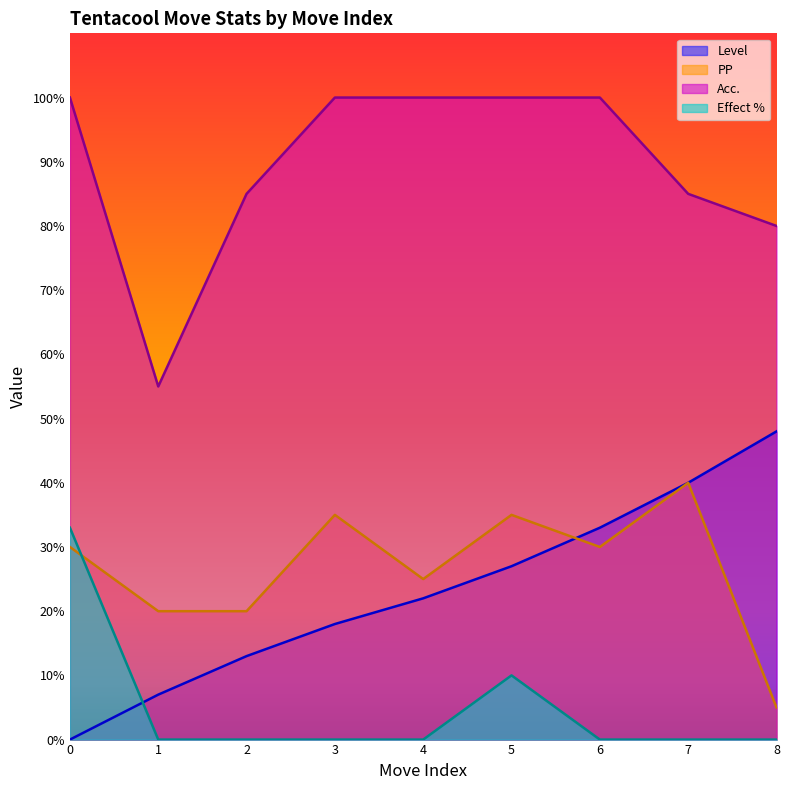

The value of Effect % at 7 is 13. True or false?

False